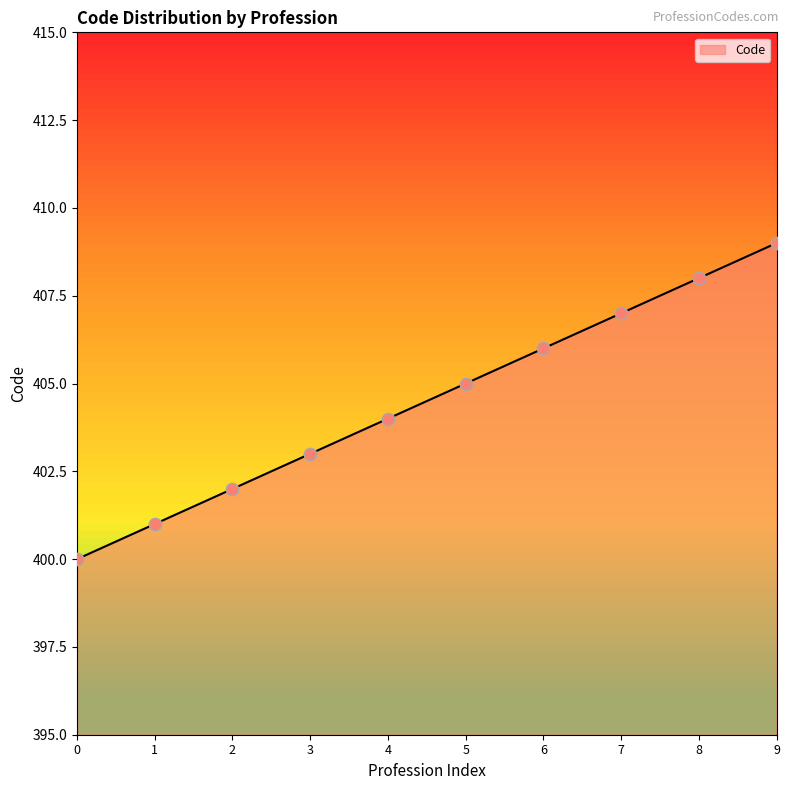

What is the change in value from 0 to 3?

+3